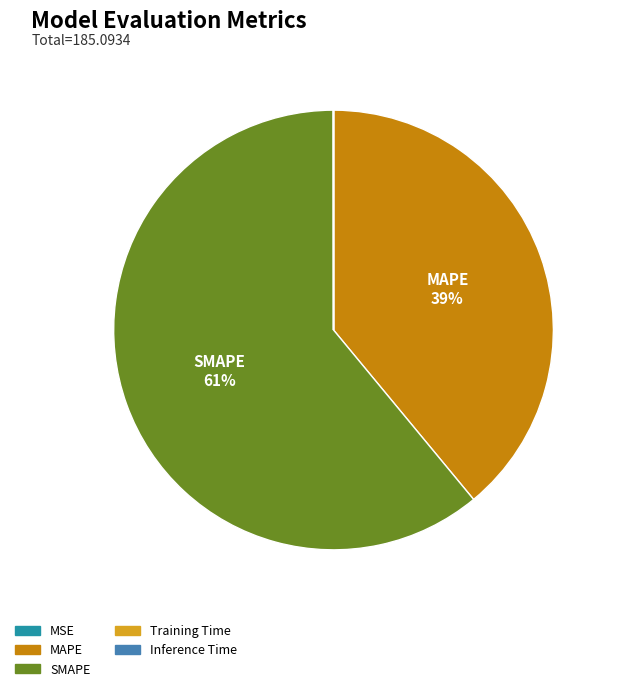

To the nearest percent, what is the average slice percentage?

20%